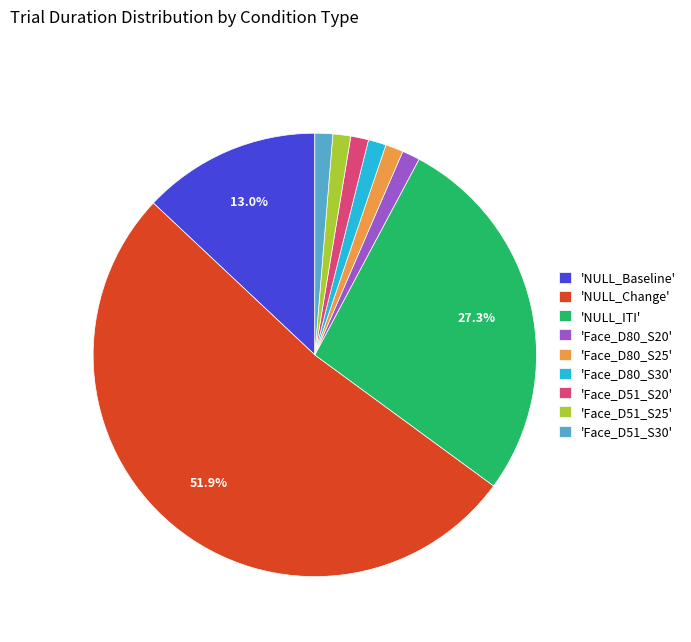

Which has a higher value, 'NULL_Baseline' or 'NULL_Change'?

'NULL_Change'